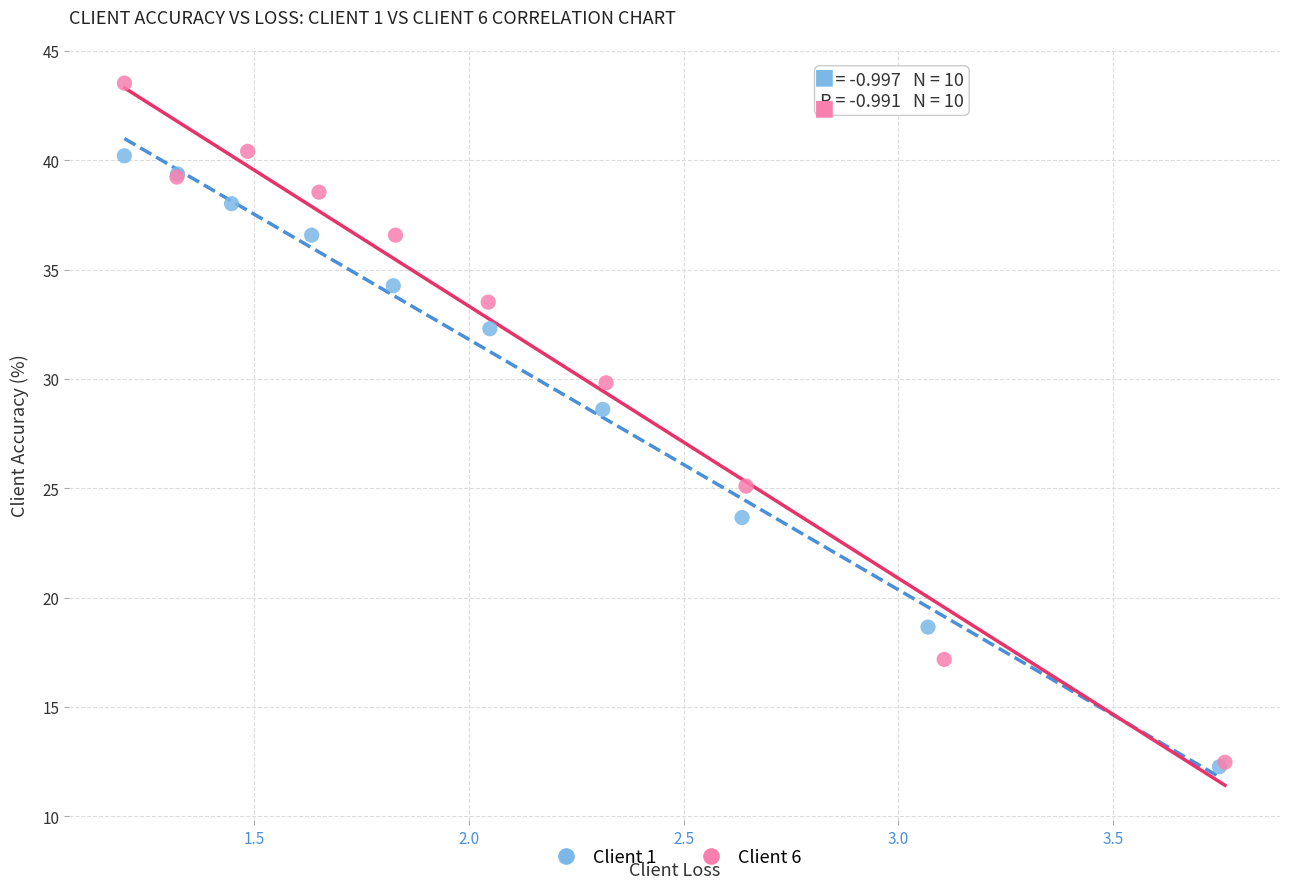

What are all the series names shown in the legend?

Client 1, Client 6